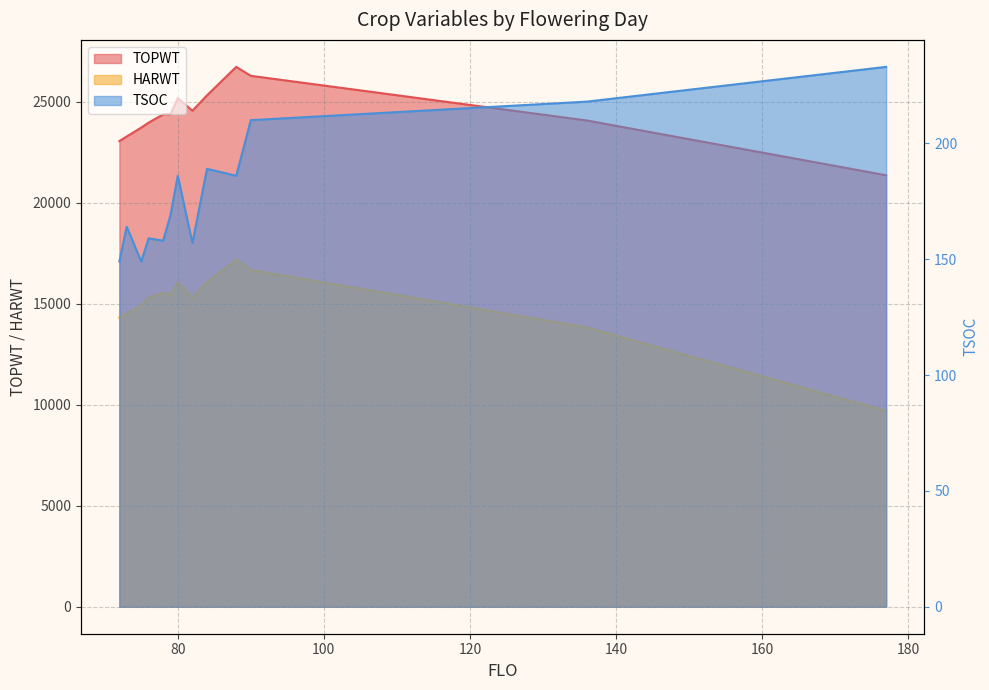

What is the total value across all series at 84?

41598